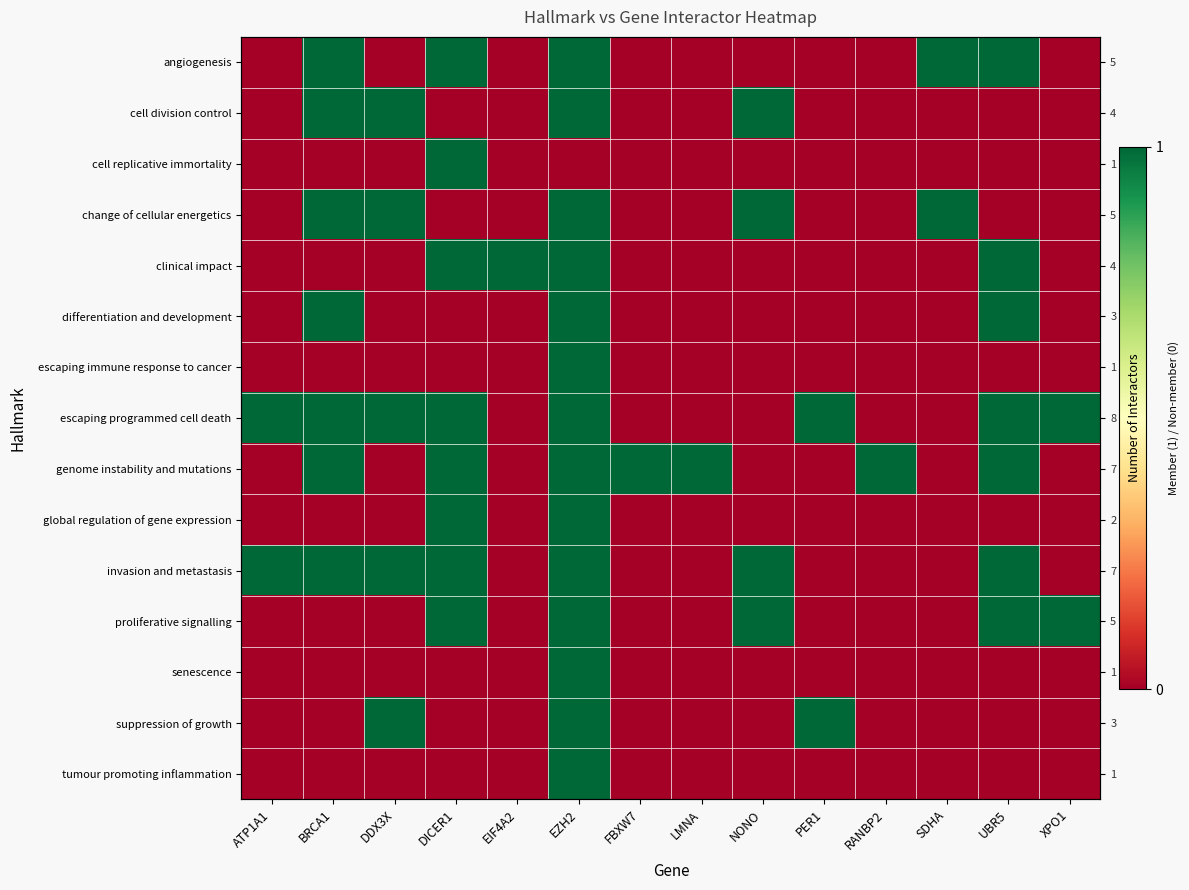

What is the sum of the proliferative signalling values at BRCA1 and NONO?

1